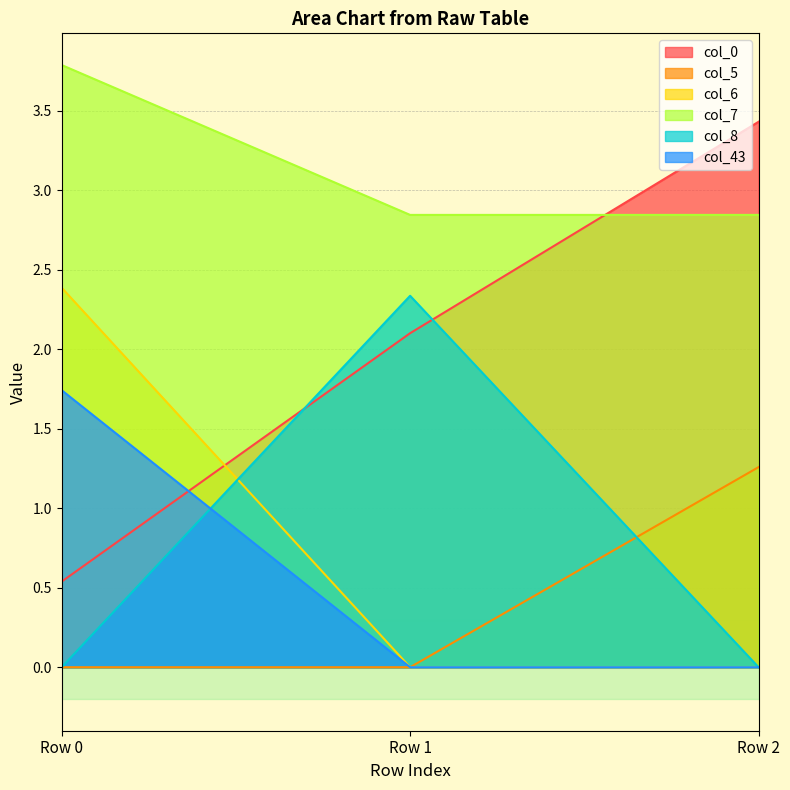

Reading left to right, list all the values displayed in this chart.

col_0: 0.5	2.1	3.4
col_5: 0.0	0.0	1.3
col_6: 2.4	0.0	0.0
col_7: 3.8	2.8	2.8
col_8: 0.0	2.3	0.0
col_43: 1.7	0.0	0.0